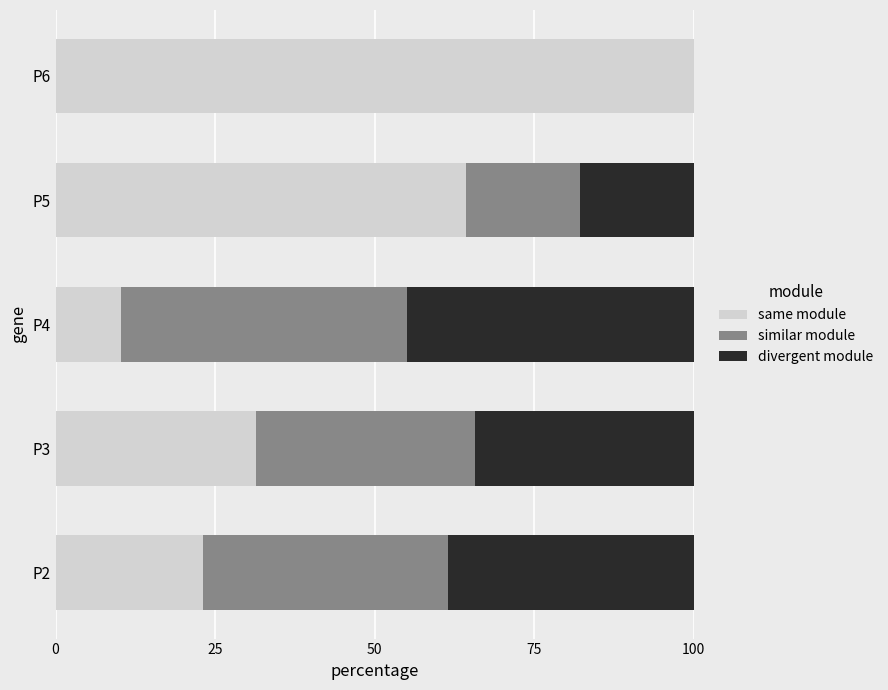

What is the total value across all series at P3?

100.0